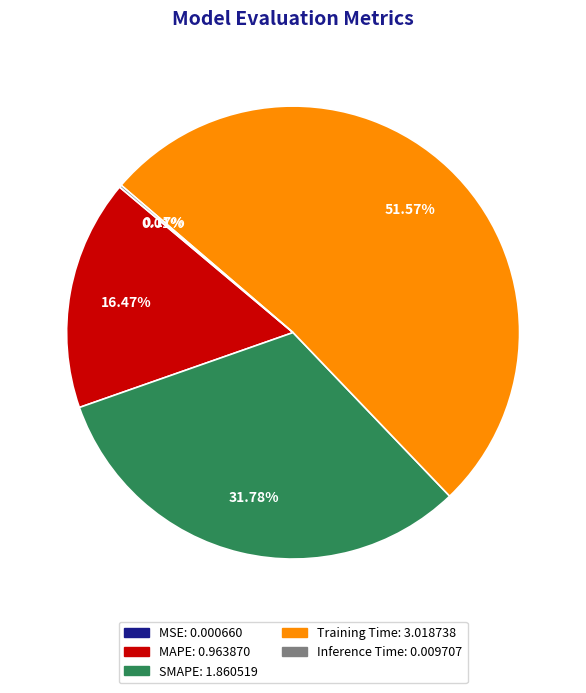

What is the ratio of the value at MAPE to the value at SMAPE?

0.5